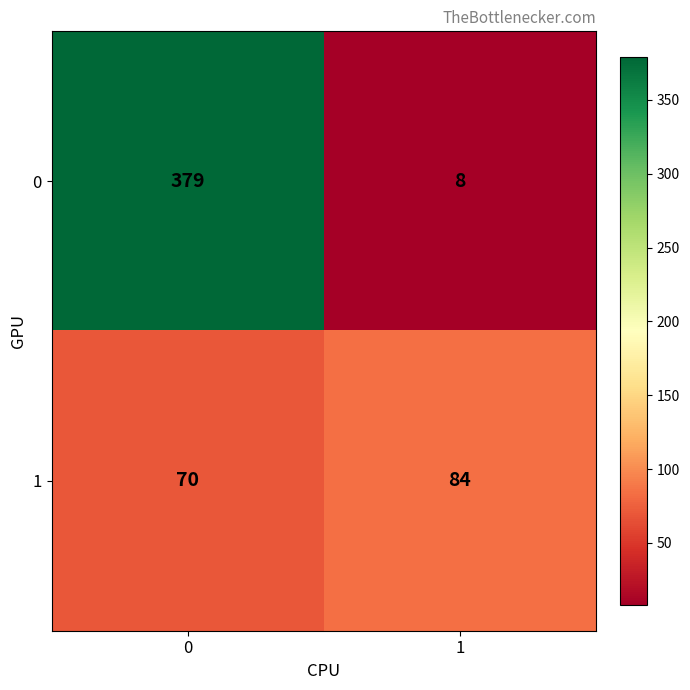

What is the average value of the 0 series?

194